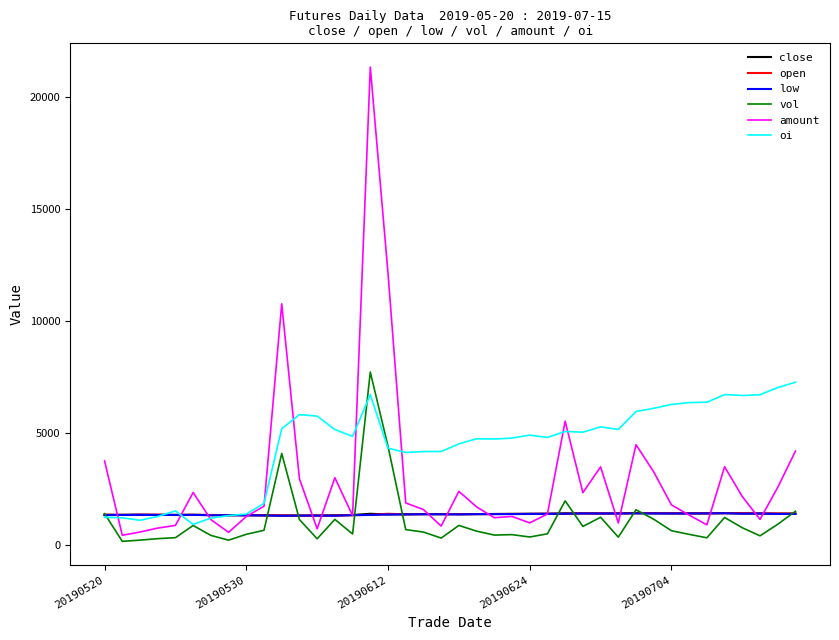

True or false: oi and close cross at least once.

True